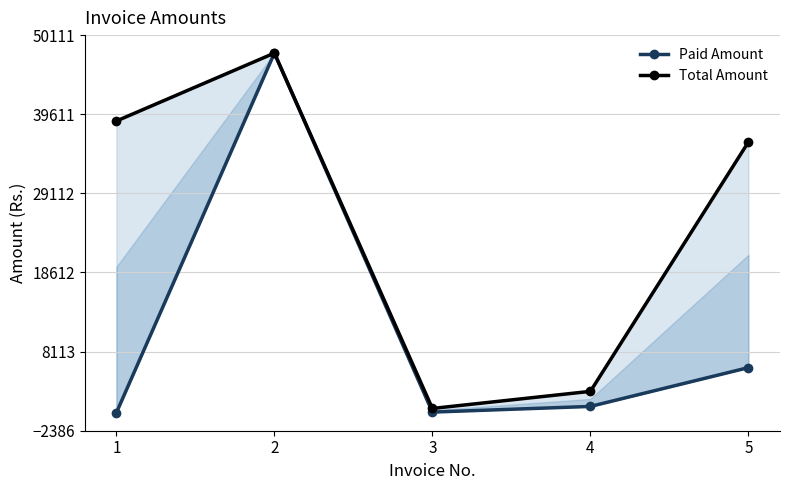

At which label does Total Amount first exceed 35920?

1